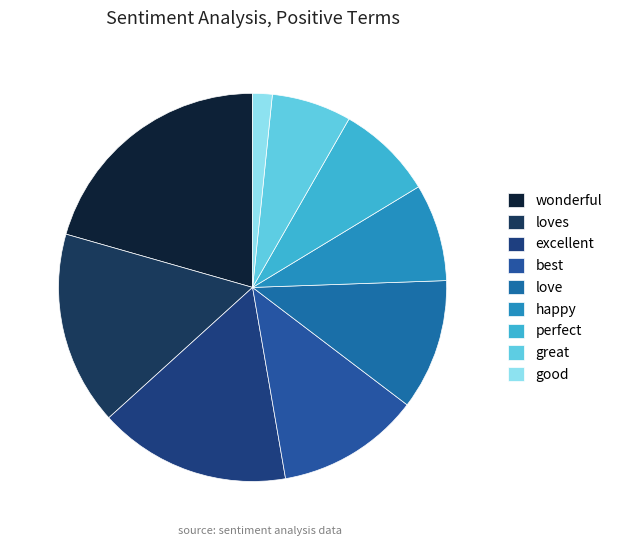

What percentage is the wonderful slice, to the nearest percent?

21%